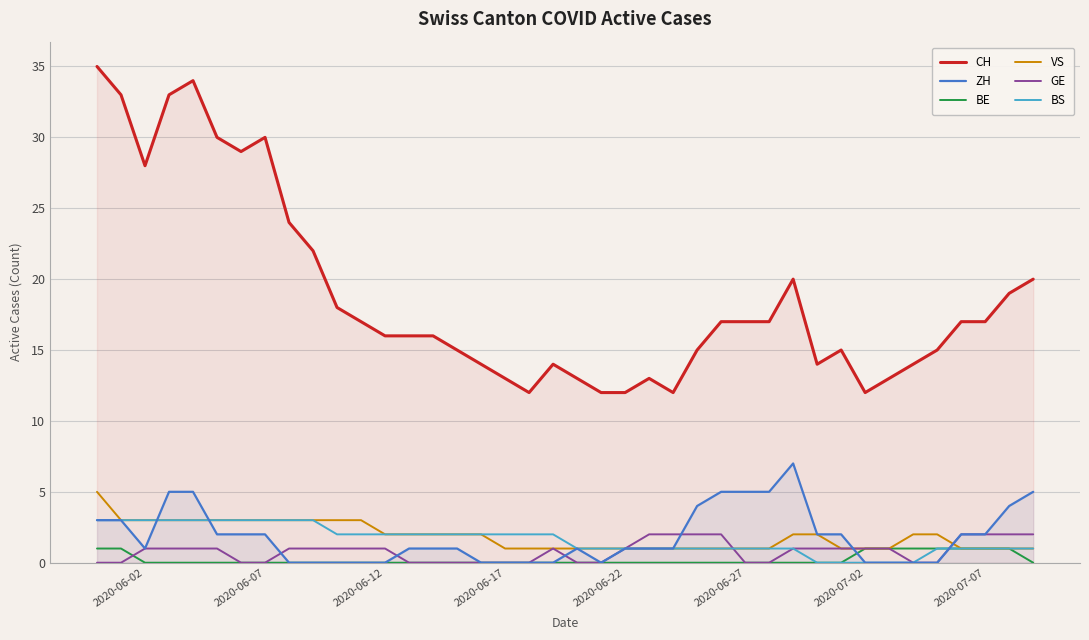

Reading right to left, extract all data points from this chart.

CH: 20	19	17	17	15	14	13	12	15	14	20	17	17	17	15	12	13	12	12	13	14	12	13	14	15	16	16	16	17	18	22	24	30	29	30	34	33	28	33	35
ZH: 5	4	2	2	0	0	0	0	2	2	7	5	5	5	4	1	1	1	0	1	0	0	0	0	1	1	1	0	0	0	0	0	2	2	2	5	5	1	3	3
BE: 0	1	1	1	1	1	1	1	0	0	0	0	0	0	0	0	0	0	0	0	0	0	0	0	0	0	0	0	0	0	0	0	0	0	0	0	0	0	1	1
VS: 1	1	1	1	2	2	1	1	1	2	2	1	1	1	1	1	1	1	1	1	1	1	1	2	2	2	2	2	3	3	3	3	3	3	3	3	3	3	3	5
GE: 2	2	2	2	0	0	1	1	1	1	1	0	0	2	2	2	2	1	0	0	1	0	0	0	0	0	0	1	1	1	1	1	0	0	1	1	1	1	0	0
BS: 1	1	1	1	1	0	0	0	0	0	1	1	1	1	1	1	1	1	1	1	2	2	2	2	2	2	2	2	2	2	3	3	3	3	3	3	3	3	3	3